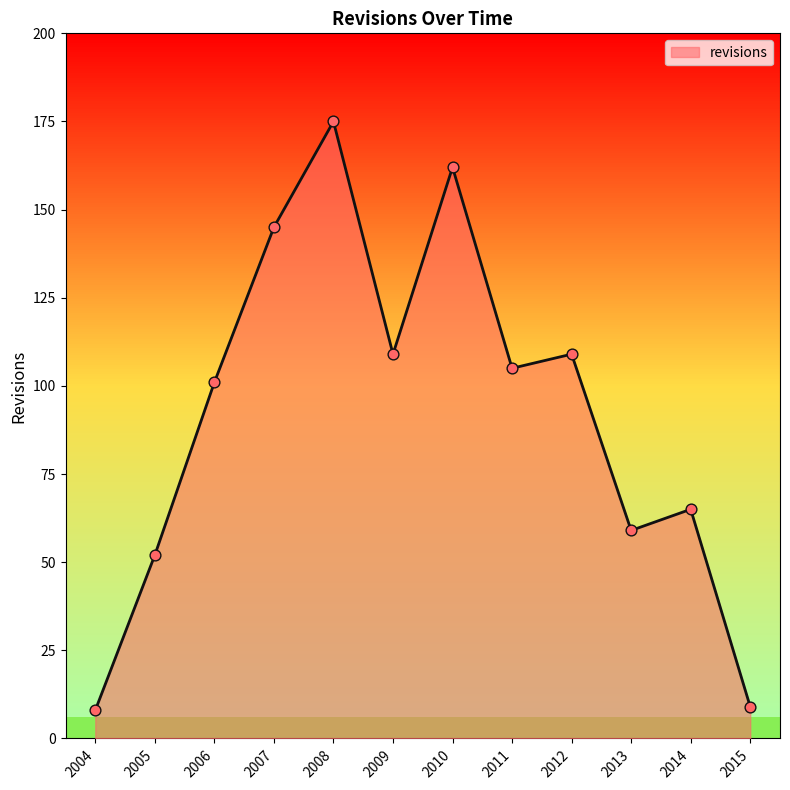

What is the ratio of the value at 2006 to the value at 2009?

0.9